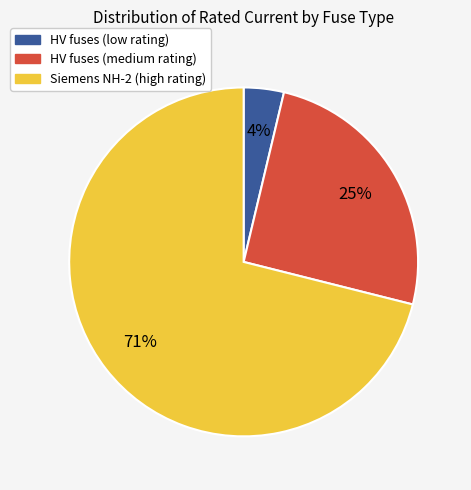

To the nearest percent, what is the difference between the largest and smallest slice percentages?

67%